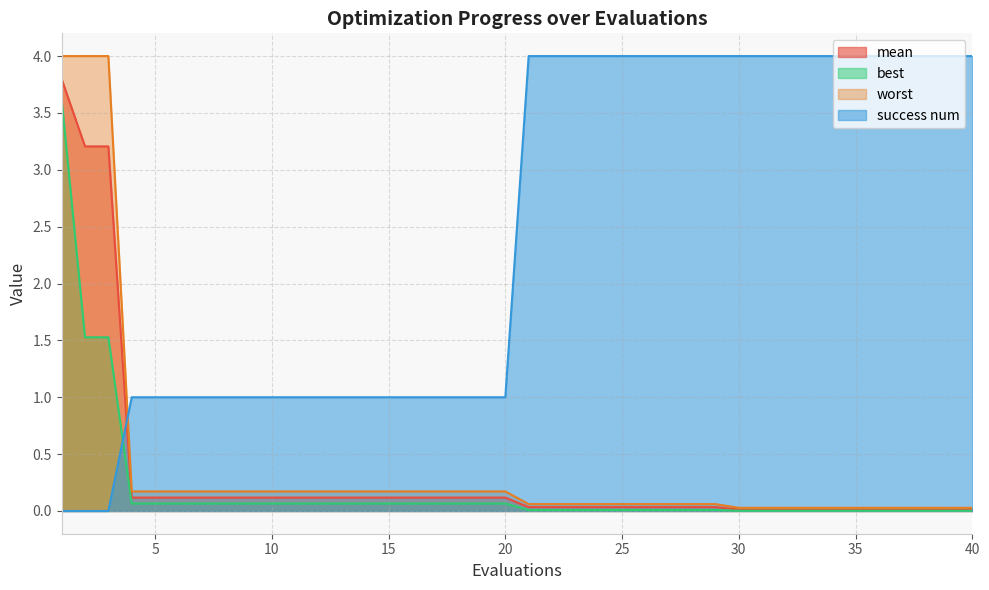

Is it true that success num equals 4.0 at 22?

True